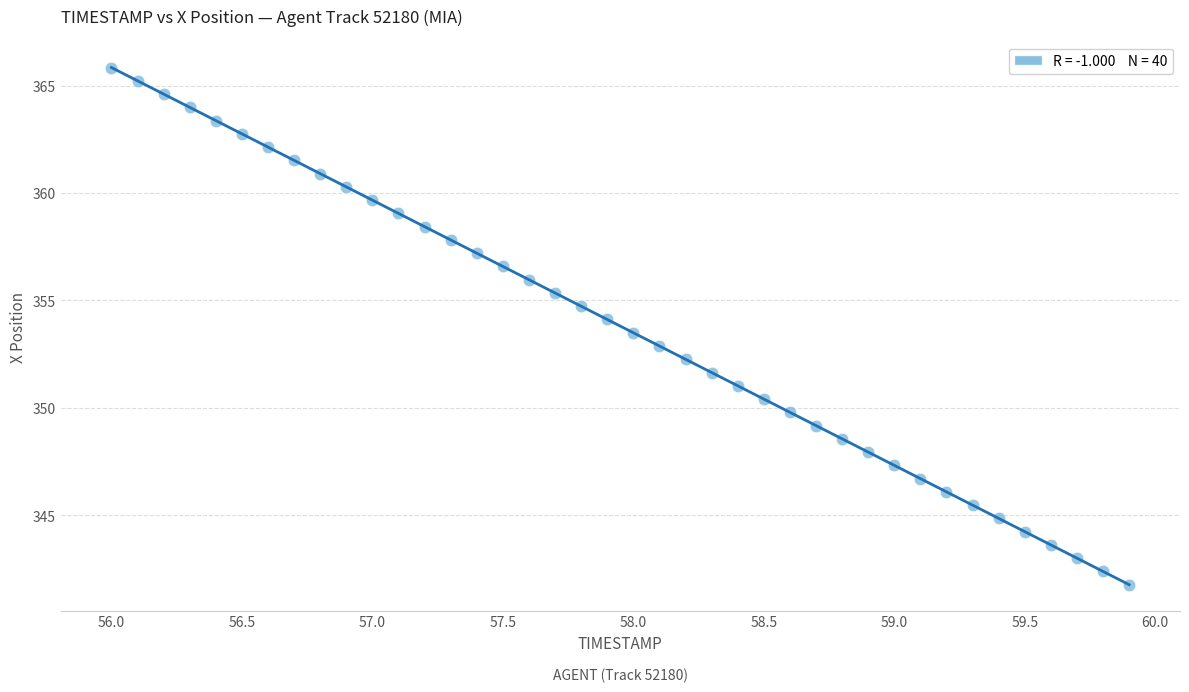

What is the range of X values (max minus min)?

3.9